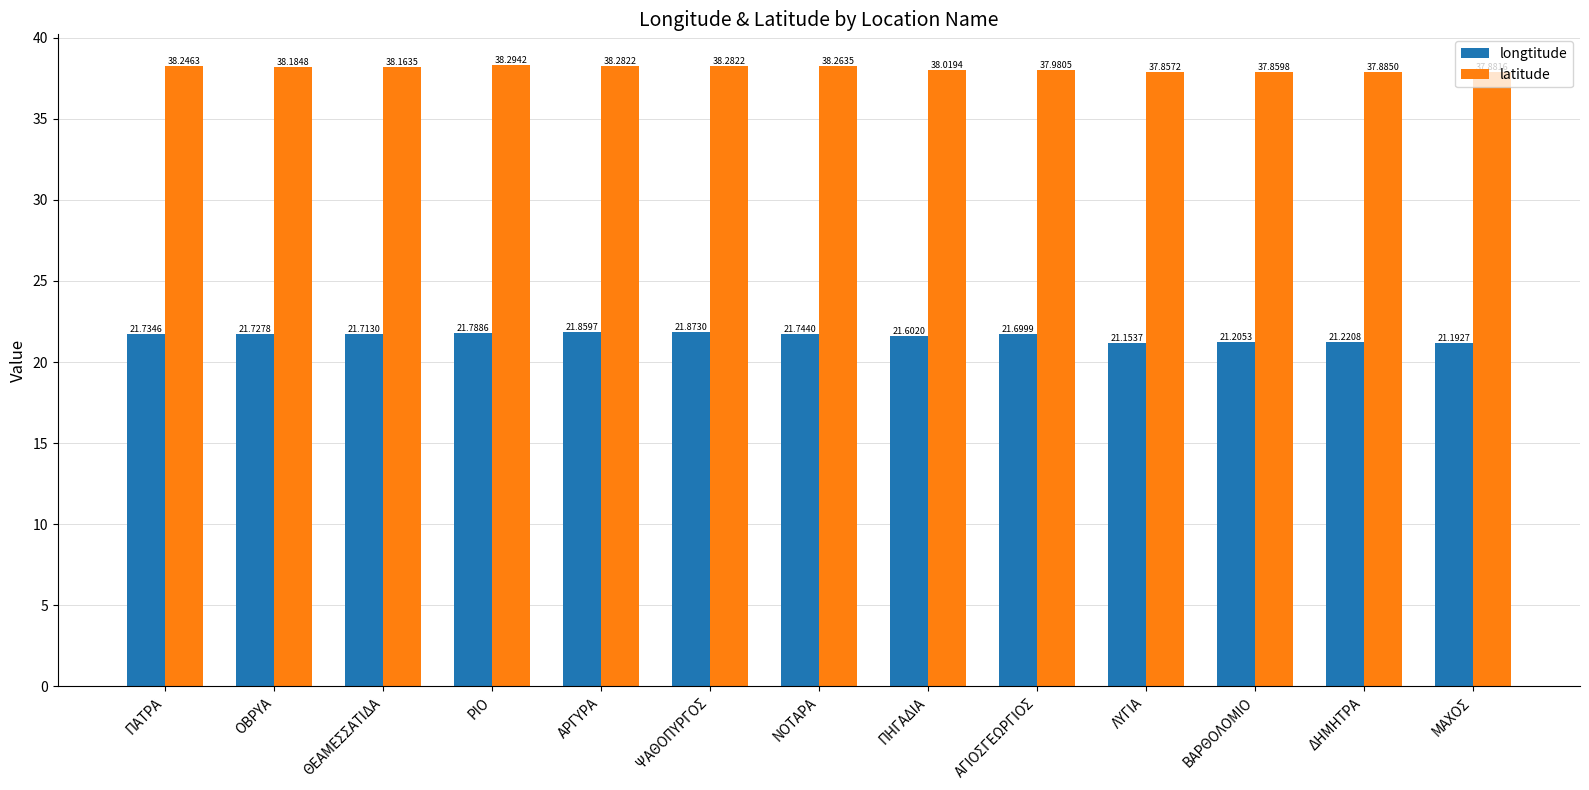

What position from the left is ΝΟΤΑΡΑ?

7